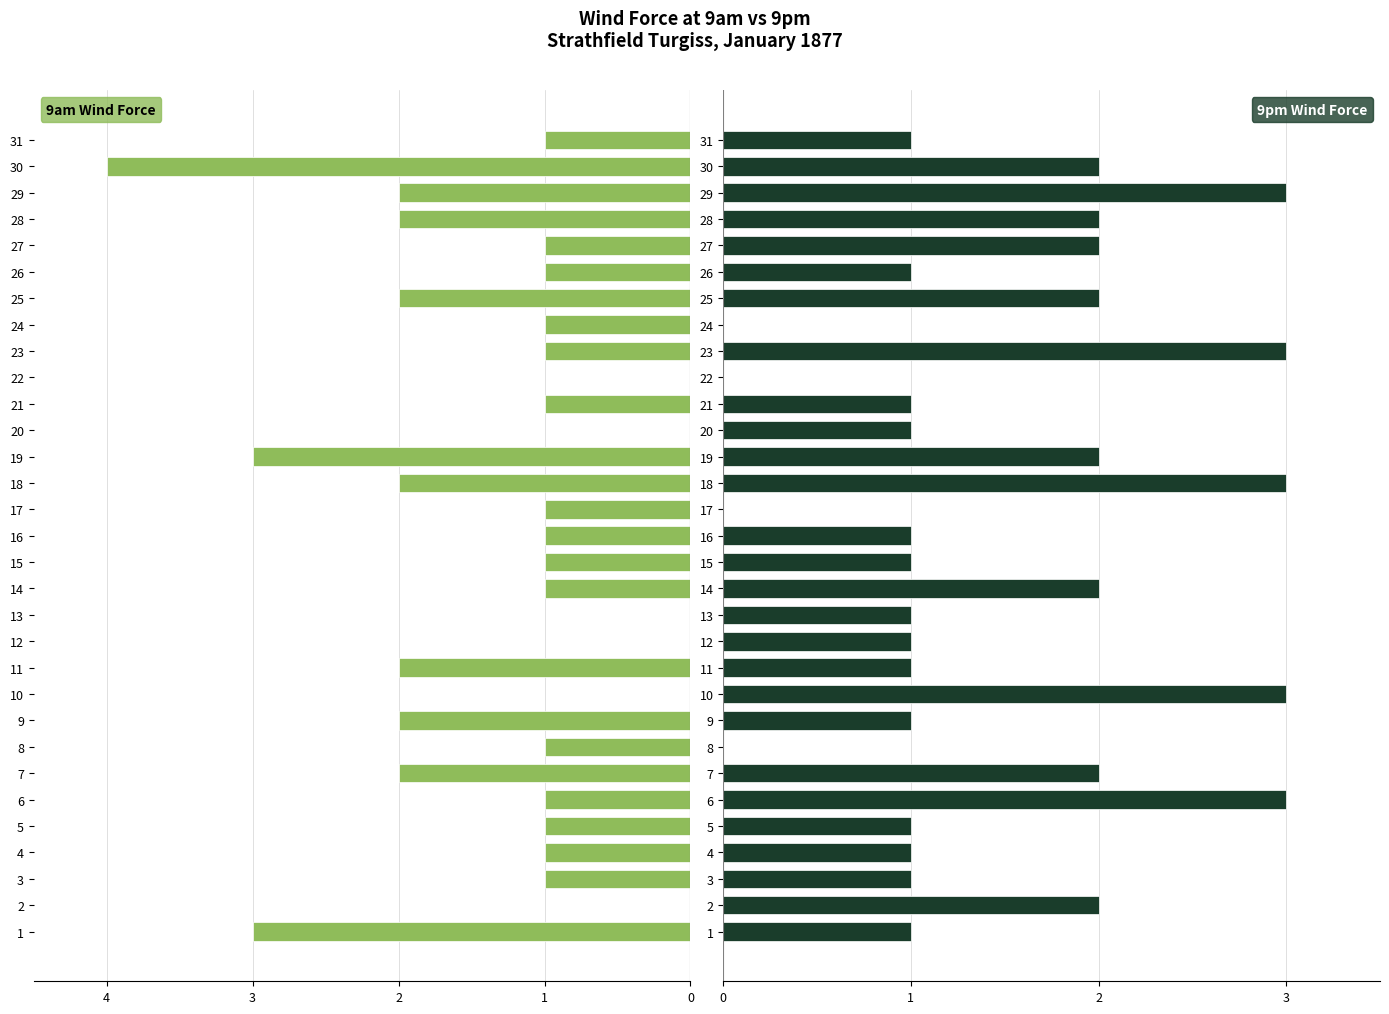

What is the sum of all 9pm Wind Force values?

45